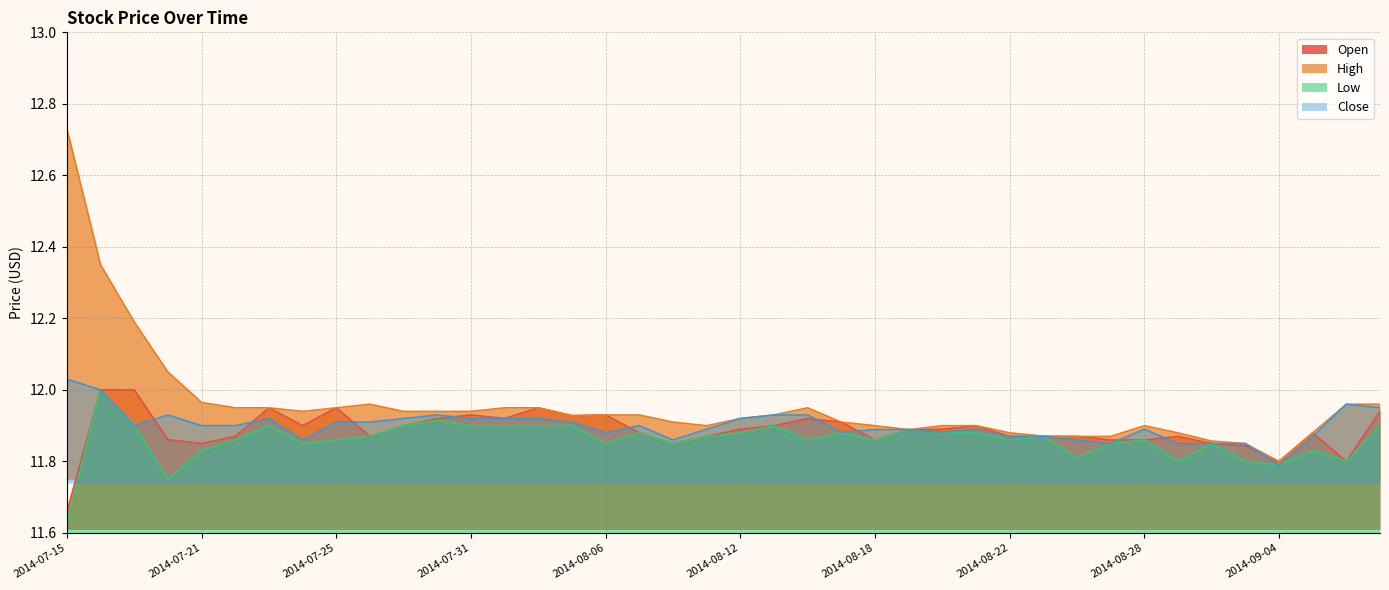

True or false: Close and Low intersect in this chart.

False